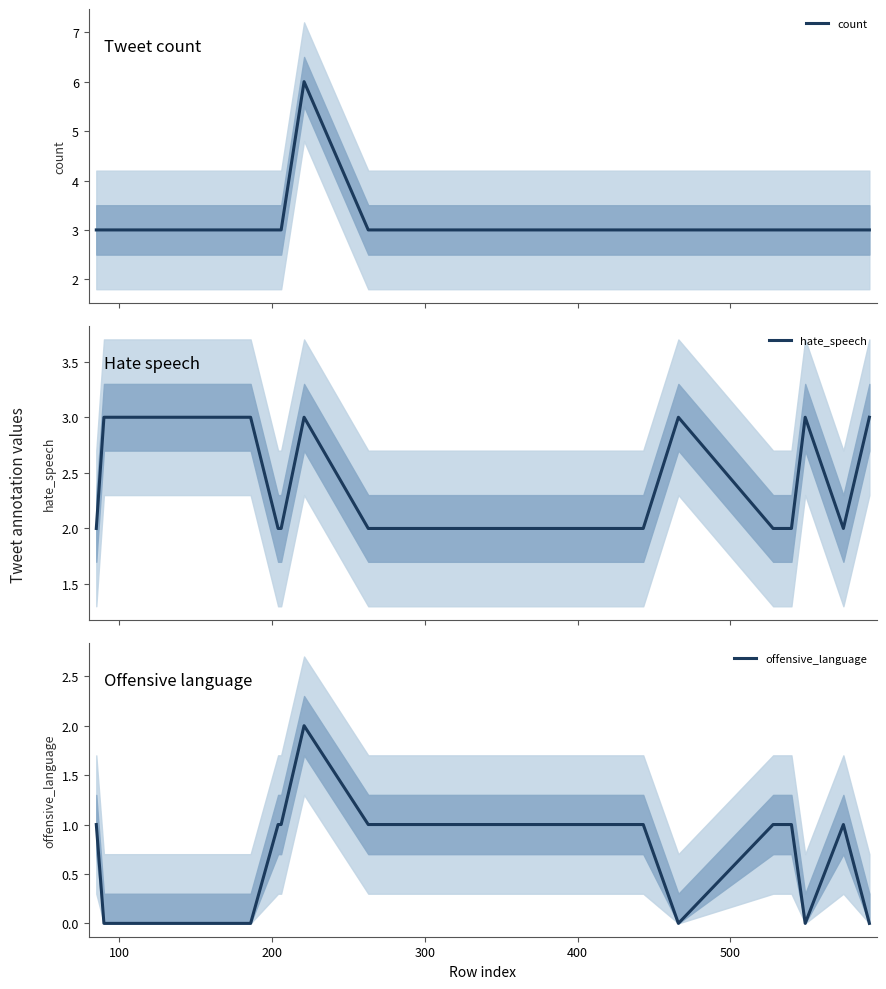

What is the difference between the maximum and minimum values in the offensive_language series?

2